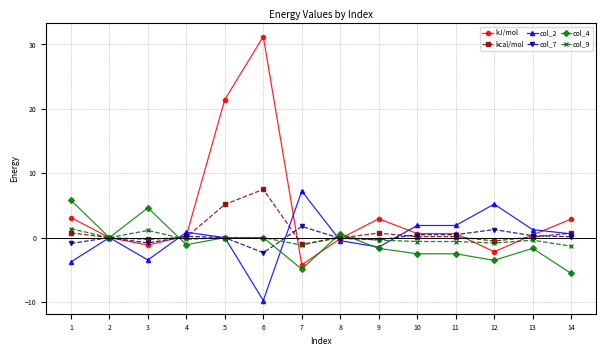

At how many categories does at least one series exceed 26?

1